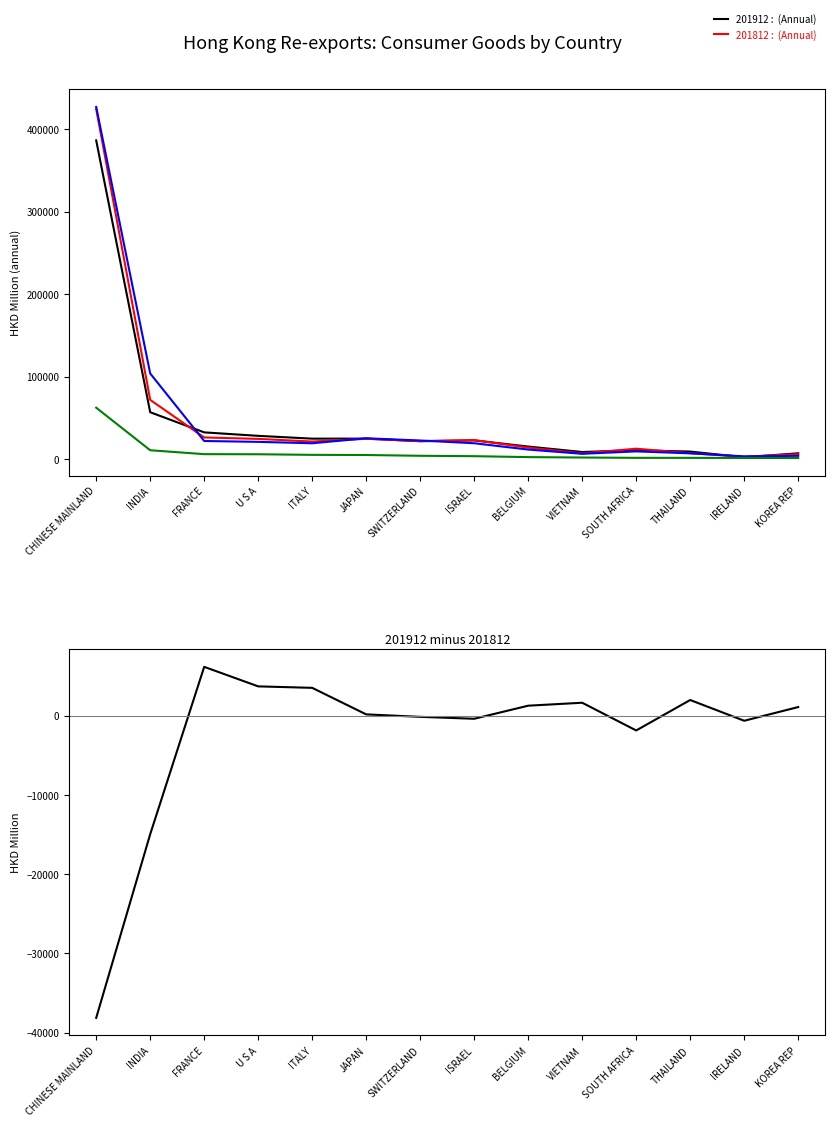

Rank the categories by value from highest to lowest.

FRANCE, U S A, ITALY, THAILAND, VIETNAM, BELGIUM, KOREA REP, JAPAN, SWITZERLAND, ISRAEL, IRELAND, SOUTH AFRICA, INDIA, CHINESE MAINLAND